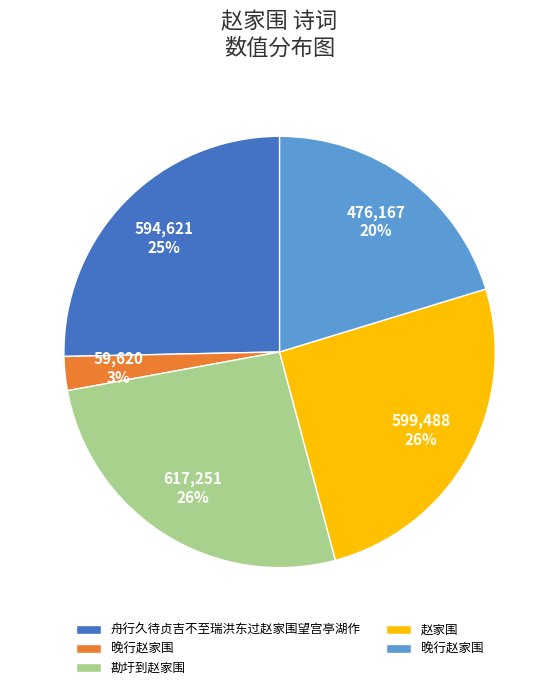

To the nearest percent, what is the average slice percentage?

20%